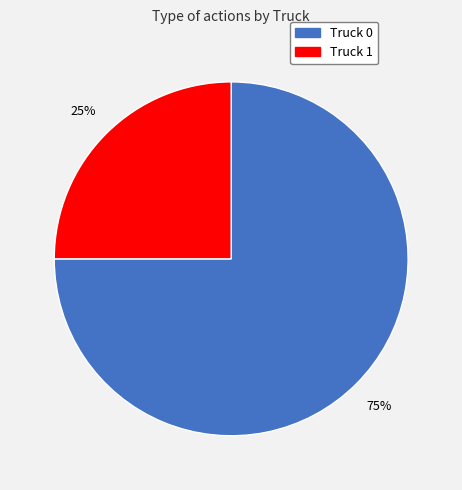

Do Truck 0 and Truck 1 together represent more than half of the pie?

Yes